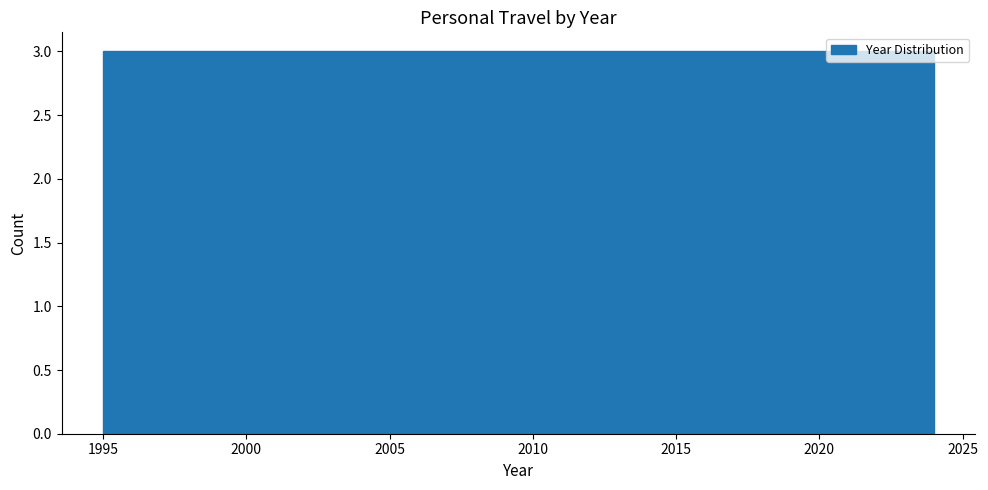

Reading left to right, list every bar in this chart as the range it spans on the x-axis followed by its height. Neither the bar edges nor the heights are printed on the chart, so give them approximately, as read against the axes.

1995.0 to 1997.9: 3
1997.9 to 2000.8: 3
2000.8 to 2003.7: 3
2003.7 to 2006.6: 3
2006.6 to 2009.5: 3
2009.5 to 2012.4: 3
2012.4 to 2015.3: 3
2015.3 to 2018.2: 3
2018.2 to 2021.1: 3
2021.1 to 2024.0: 3